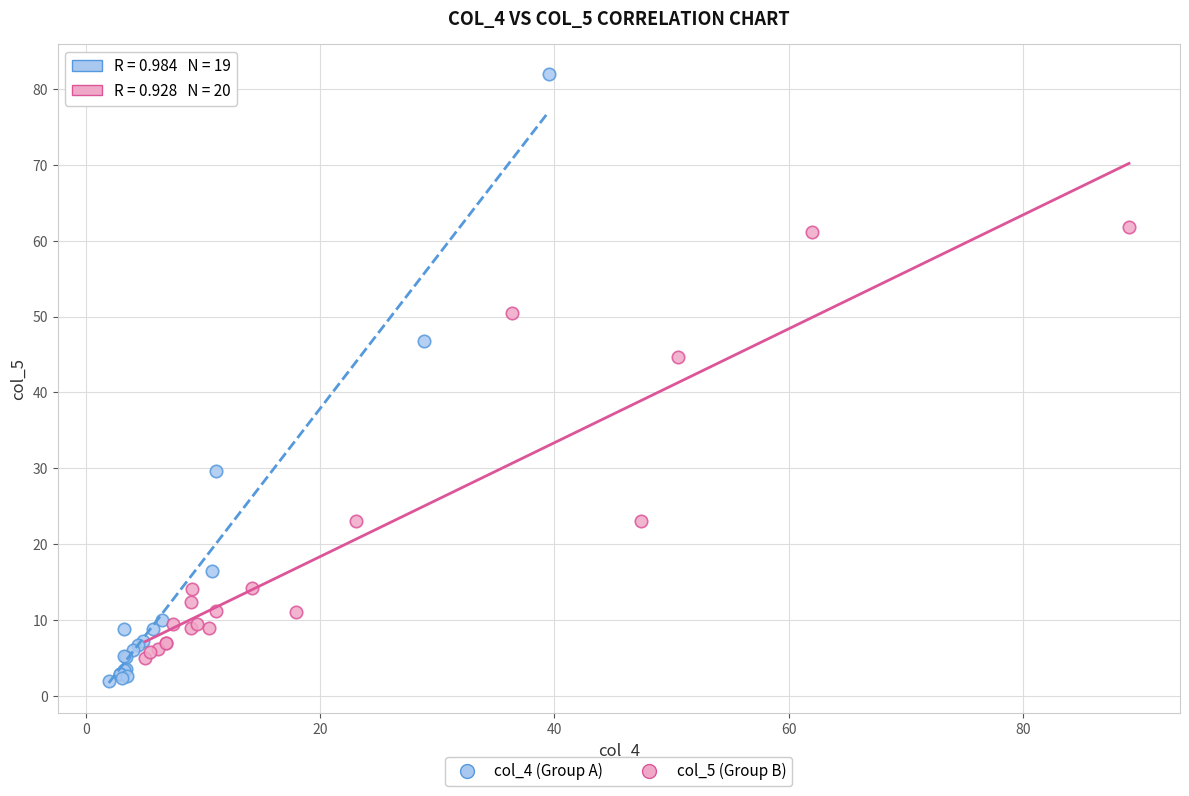

Which series contains the highest Y value?

col_4 (Group A)